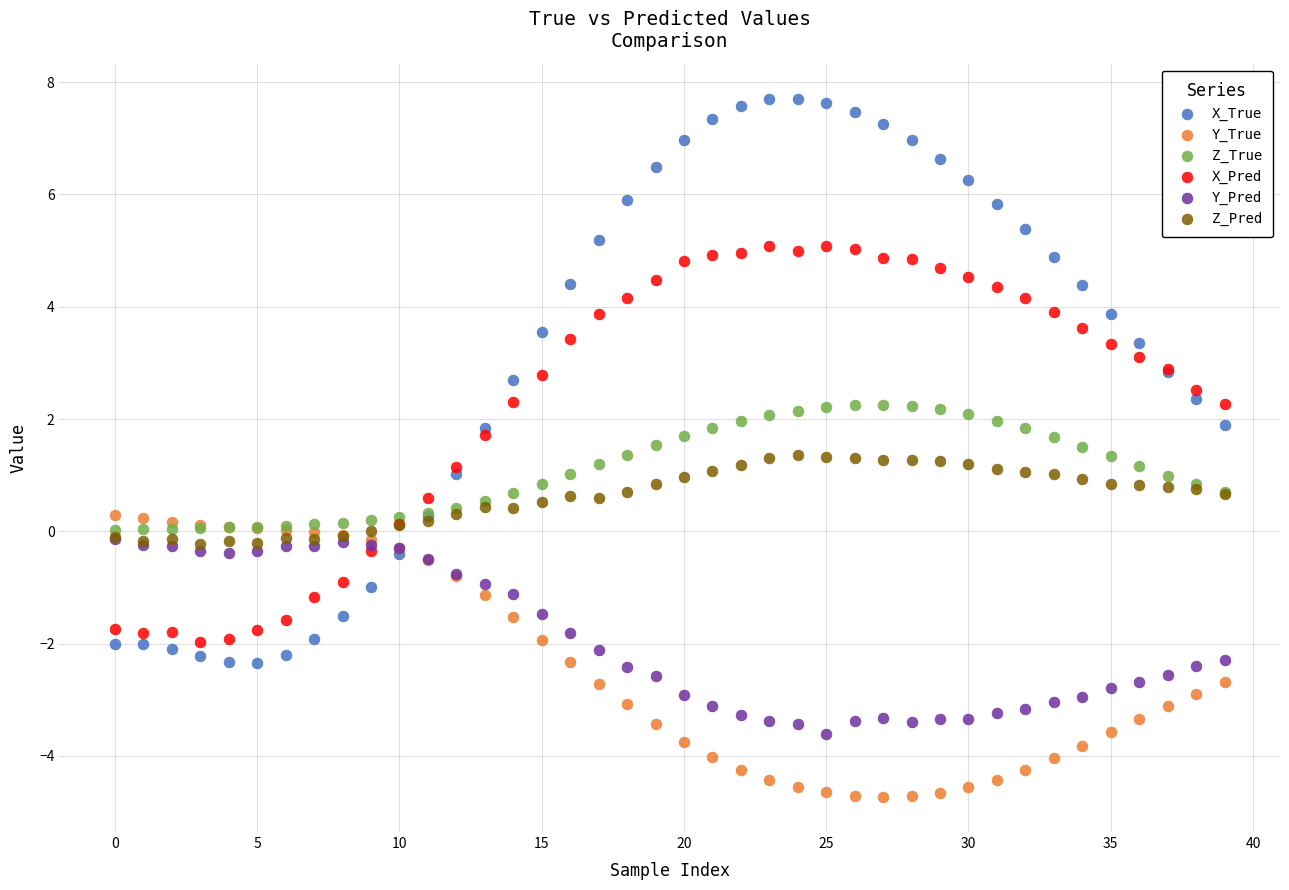

Which series has the largest Y range (max minus min)?

X_True